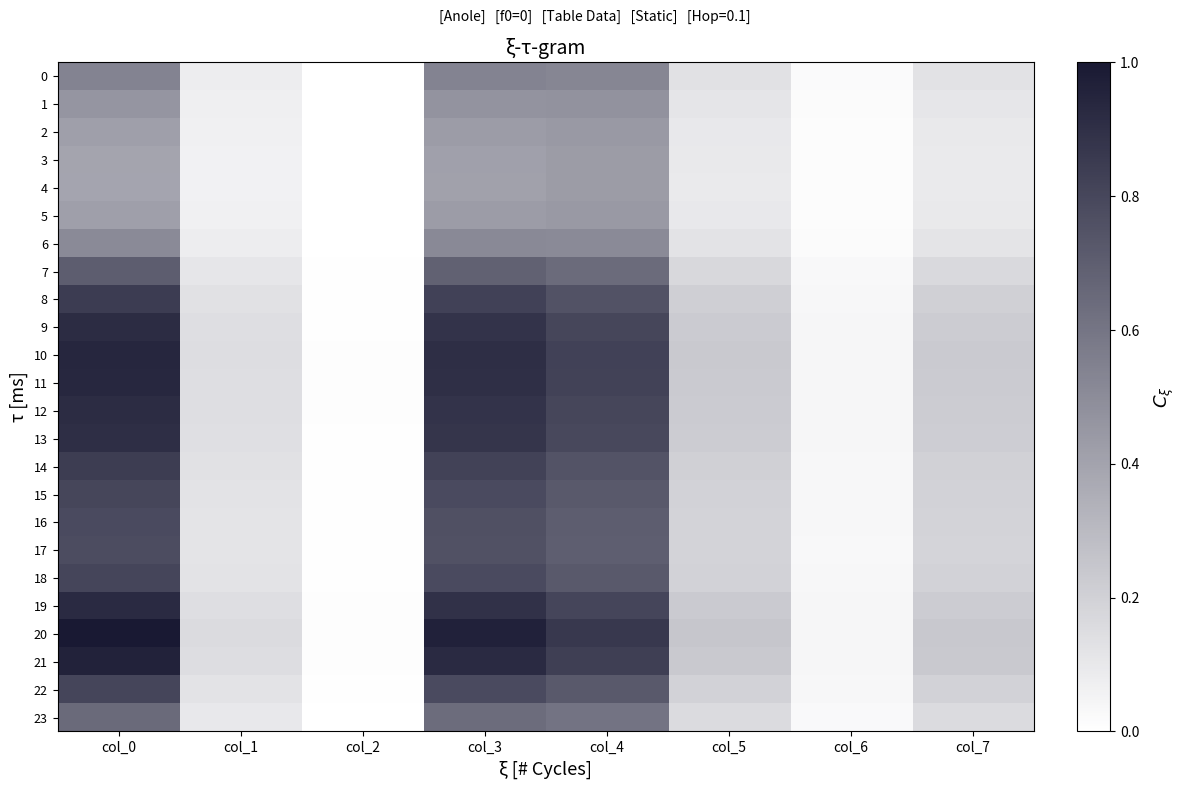

Which series has the largest total across all categories?

20